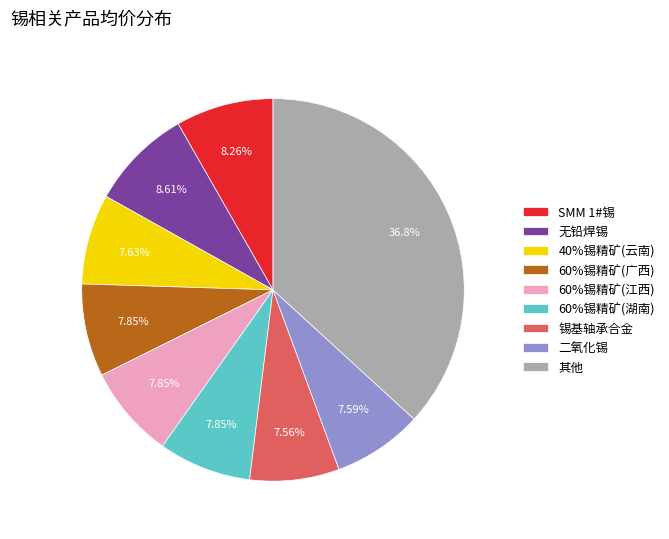

What is the total percentage of 60%锡精矿(广西) and 二氧化锡?

15.4%